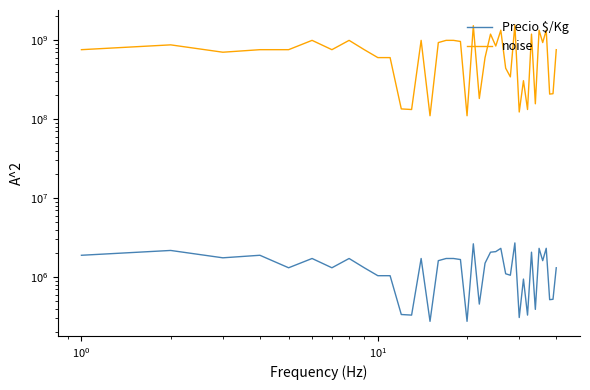

What is the label of the 38th point from the right?

$\mathdefault{10^{0}}$